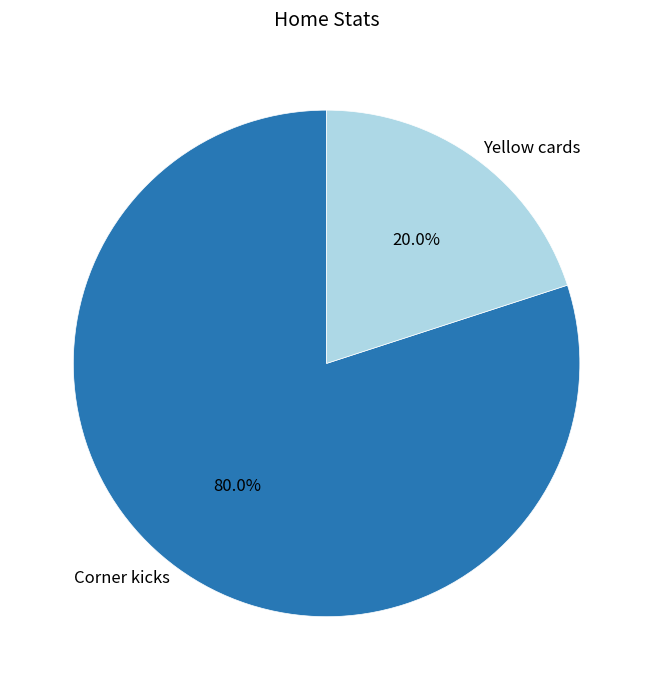

Is it true that Yellow cards is 20% of the pie?

True